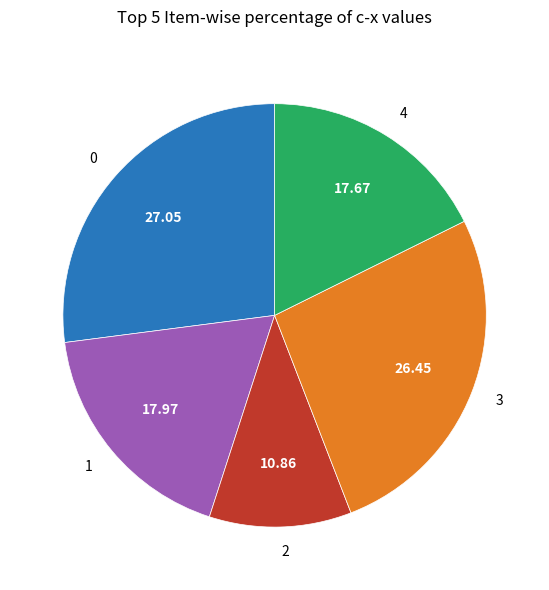

Combined, do 3 and 1 account for over 50%?

No